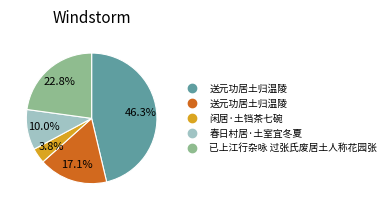

Does any single category account for the majority?

No